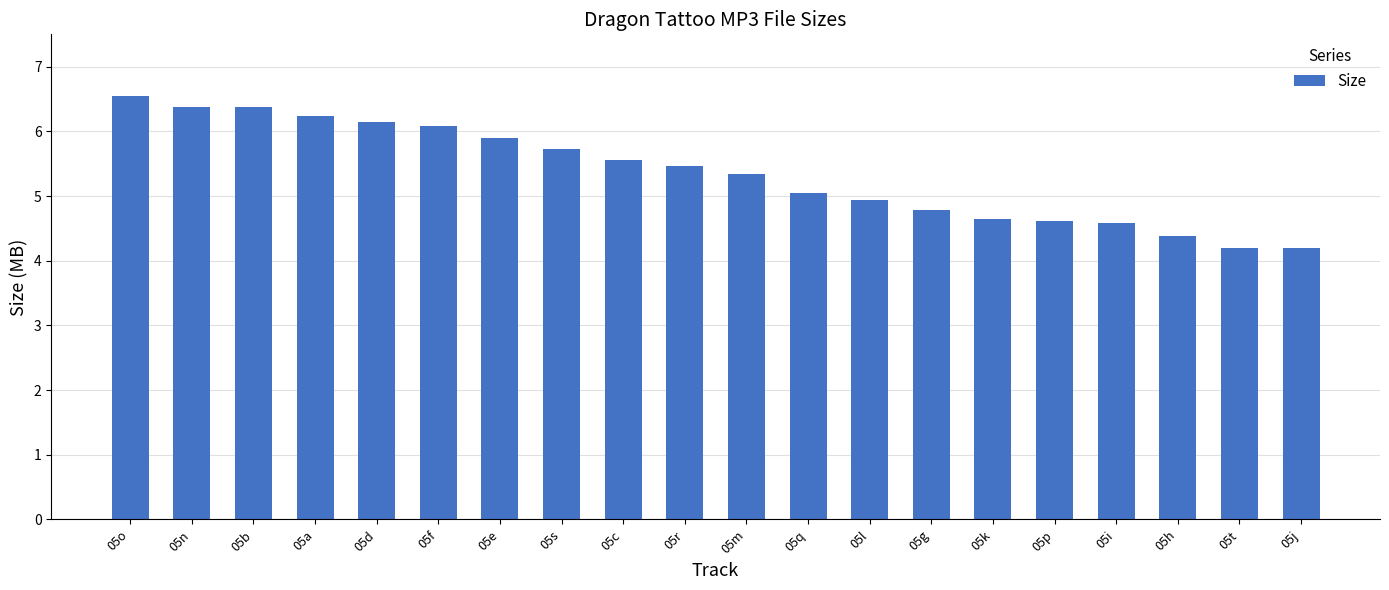

What is the average value?

5.4